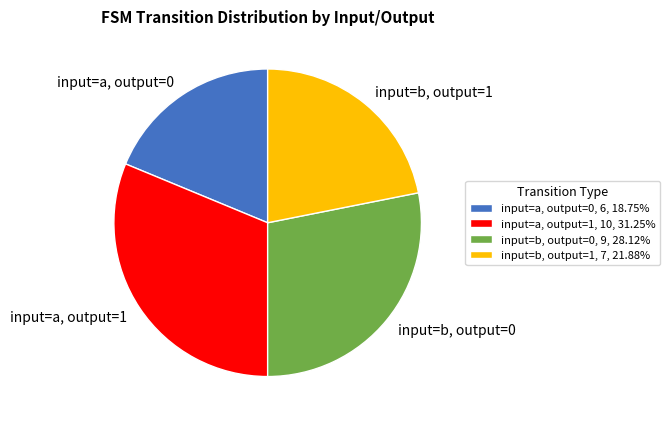

Combined, do input=a, output=0, 6, 18.75% and input=b, output=0, 9, 28.12% account for over 50%?

No